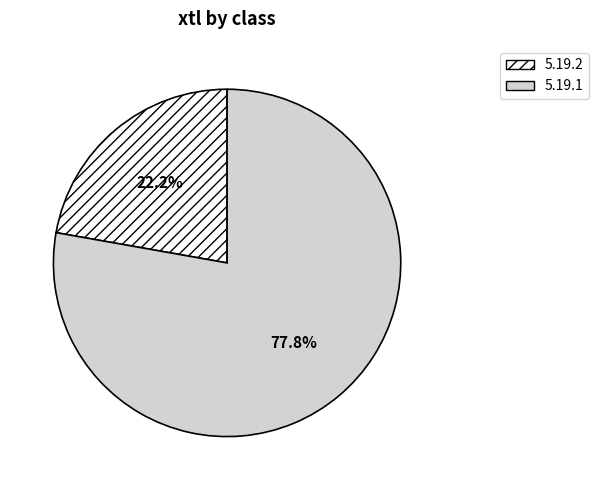

True or false: 5.19.2 accounts for 22% of the total.

True